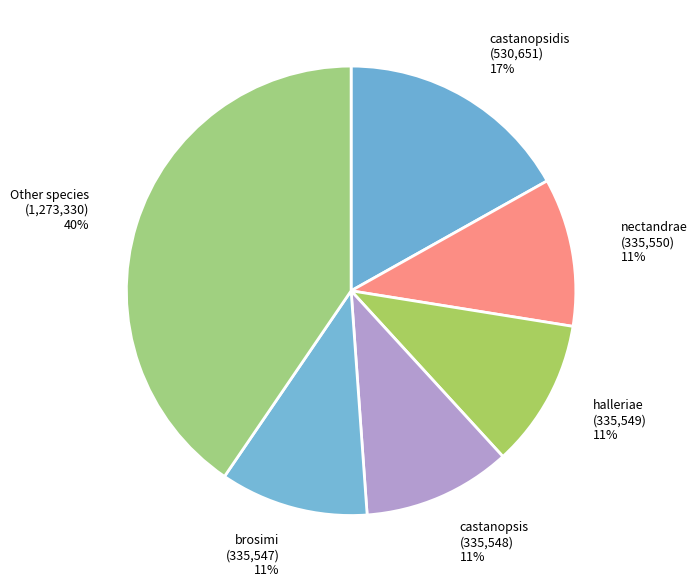

Do nectandrae and Other species together represent more than half of the pie?

Yes